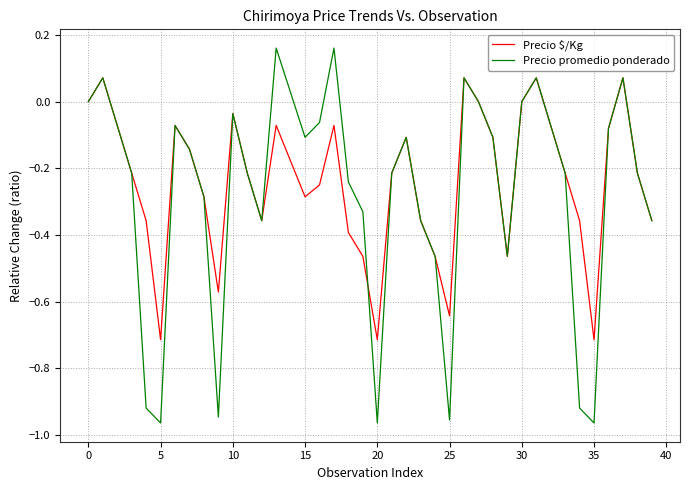

List the series in order of their peak value, lowest first.

Precio $/Kg, Precio promedio ponderado